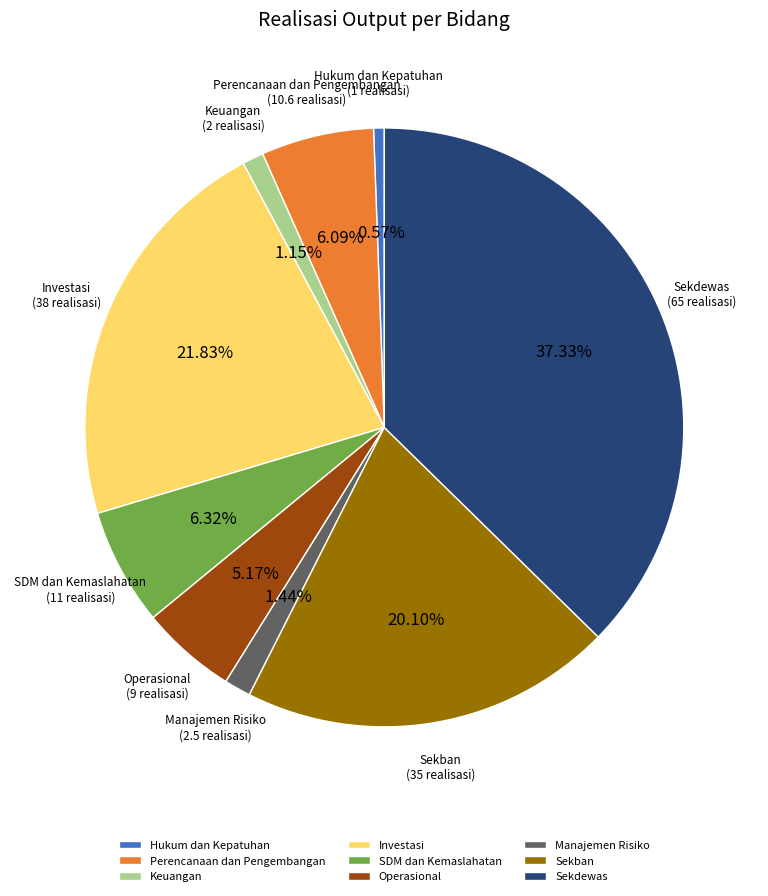

Is there a majority slice in this chart?

No